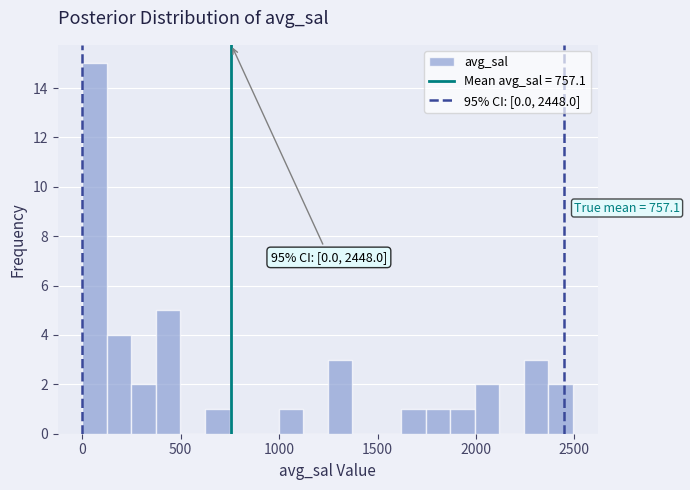

Around what value on the x-axis is the tallest bar? Give the approximate position of its centre, as read against the axis.

50